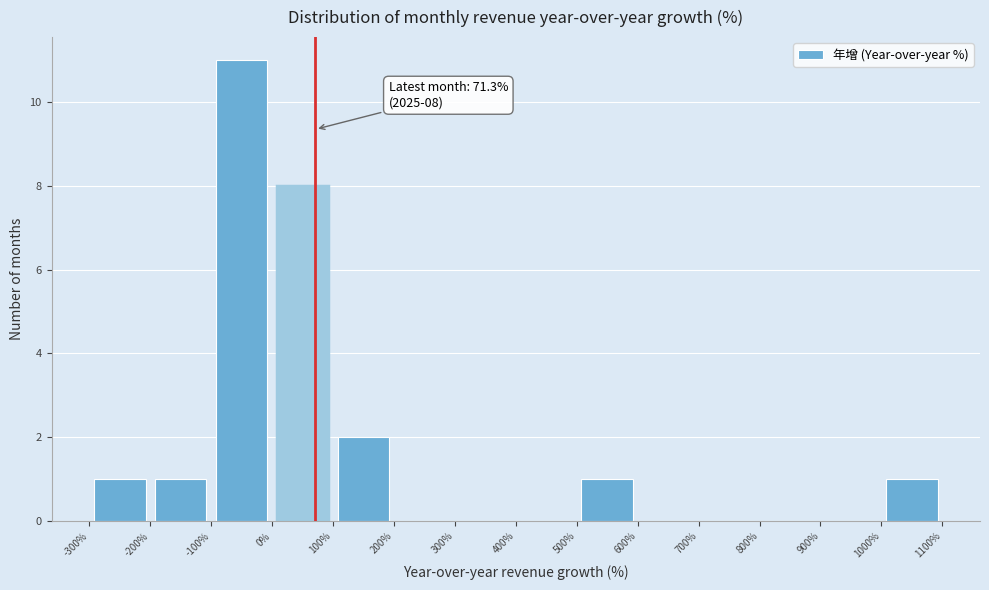

Which range on the x-axis has the tallest bar?

-100% to 0%